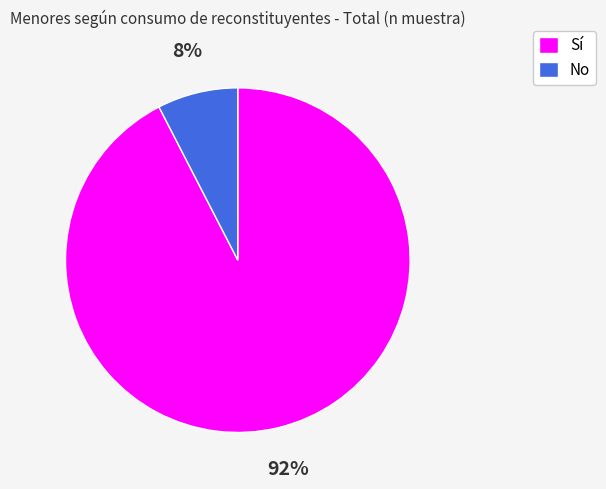

Which slice is the largest?

Sí